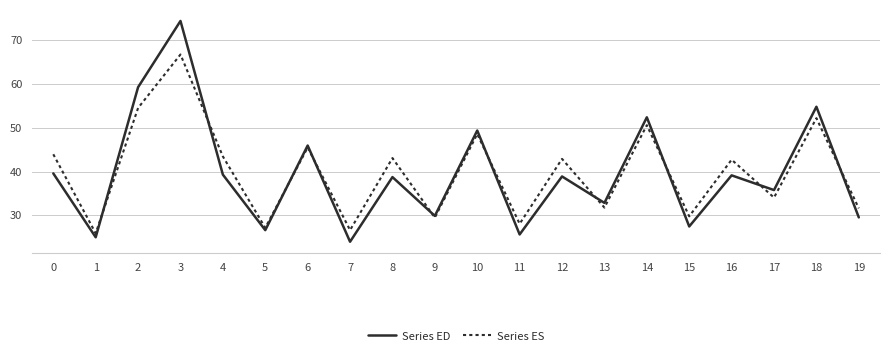

The value of Series ED at 14 is 52.4. True or false?

True